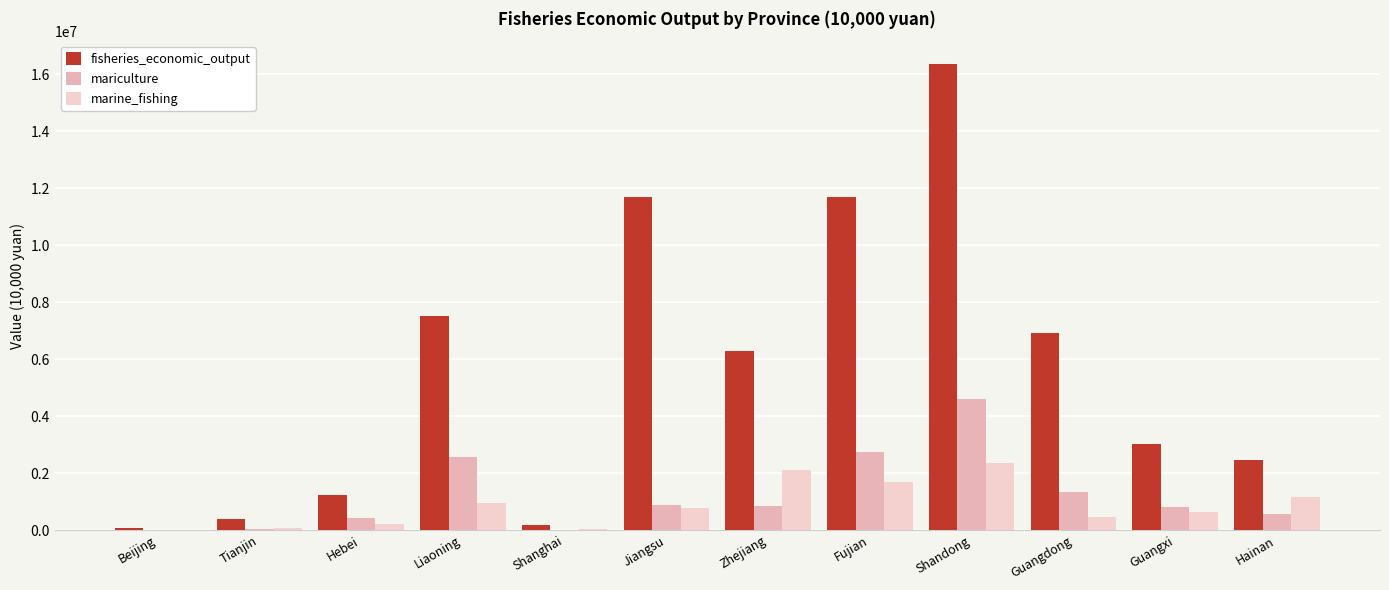

Which series has the largest total across all categories?

fisheries_economic_output